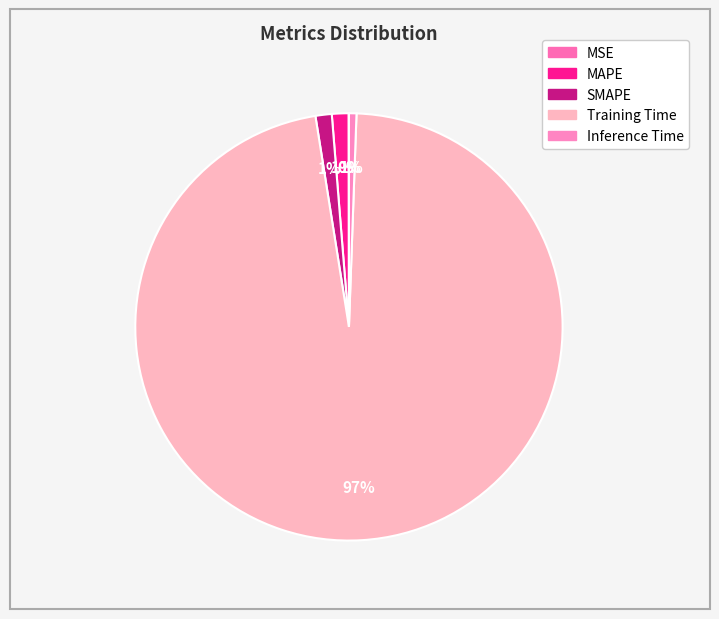

Is there any slice that represents more than half of the pie?

Yes